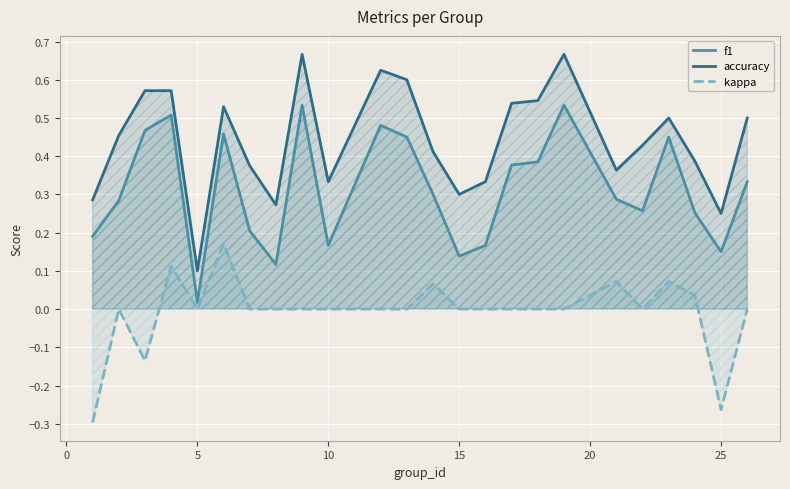

Which category has the lowest value in the accuracy series?

5